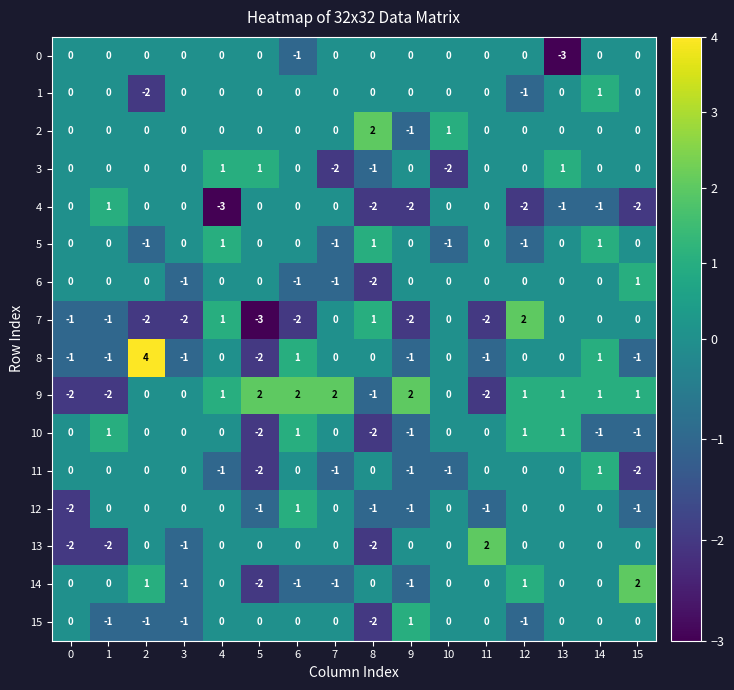

What is the minimum value shown in the chart?

-3